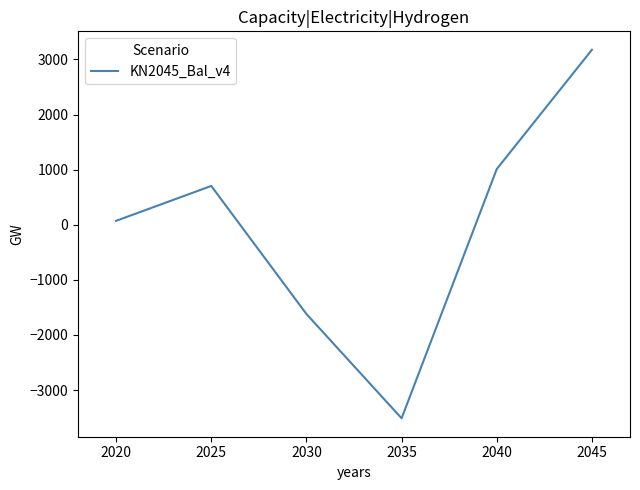

Which has a higher value, 2035 or 2020?

2020